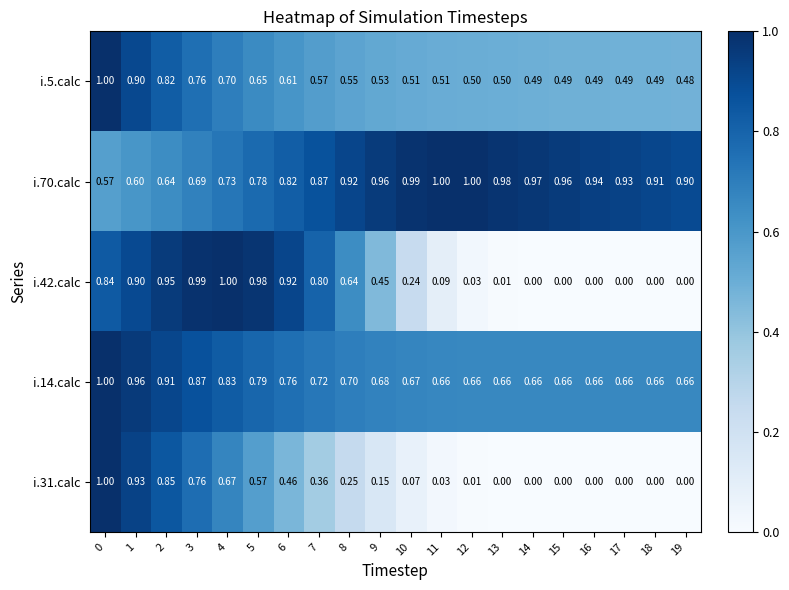

What is the maximum value shown in the chart?

1.0